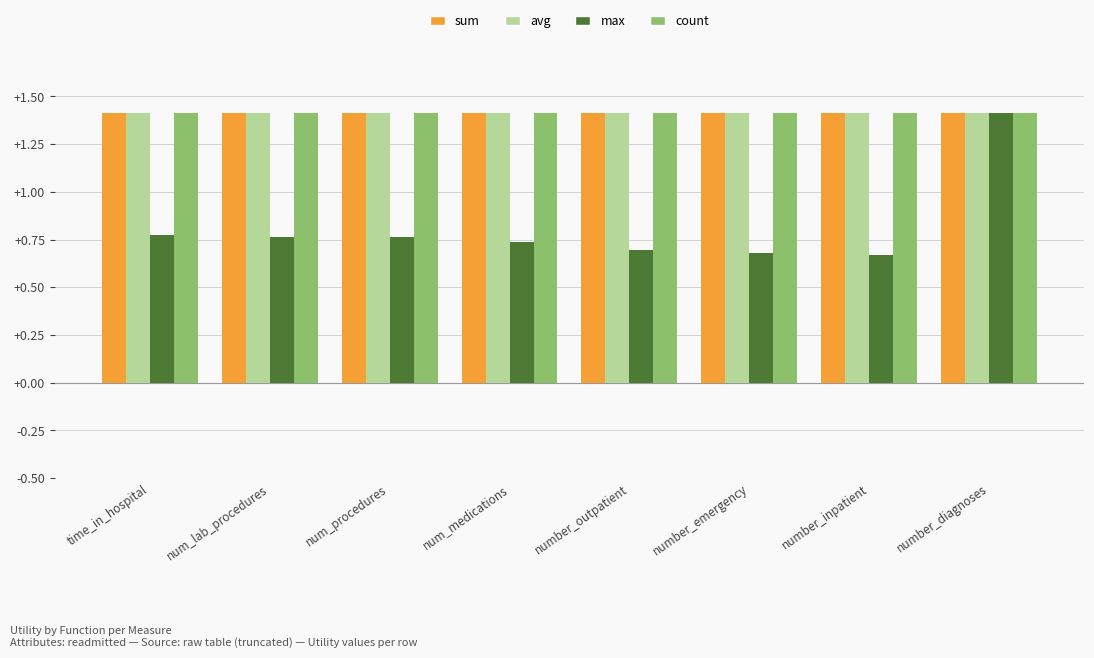

What is the label of the 8th bar from the left?

number_diagnoses